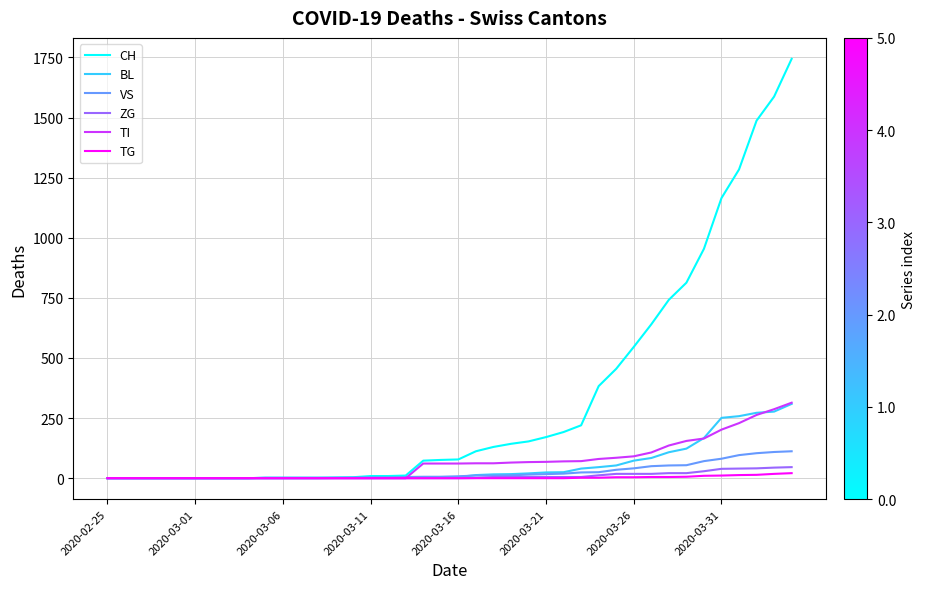

What are all the series names shown in the legend?

CH, BL, VS, ZG, TI, TG